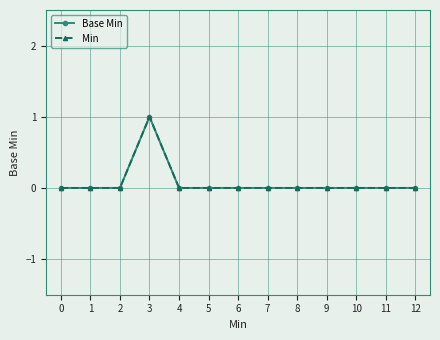

How many Base Min values are between 0 and 1?

13